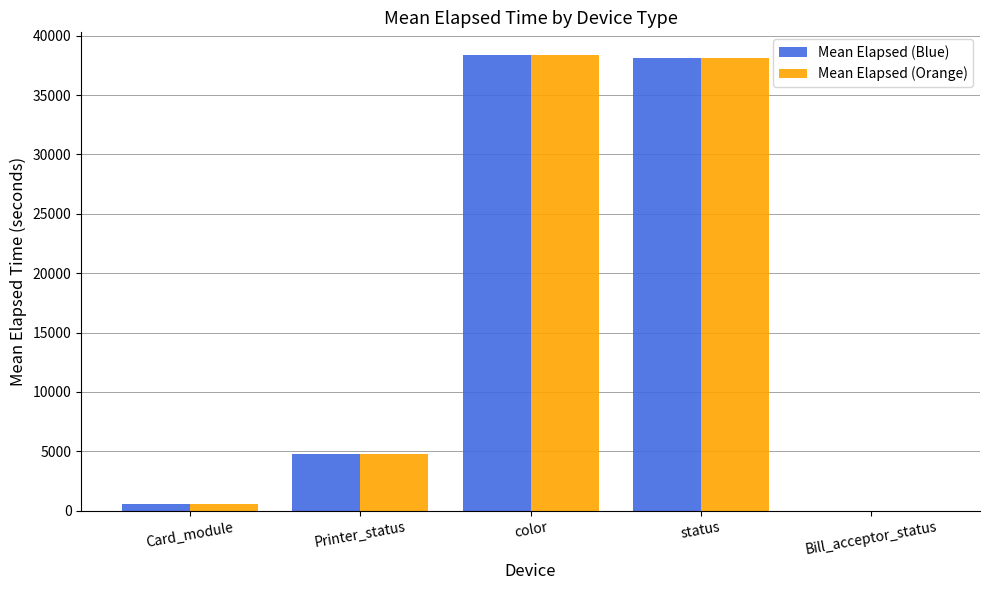

What is the approximate value of Mean Elapsed (Blue) at Bill_acceptor_status?

7.5